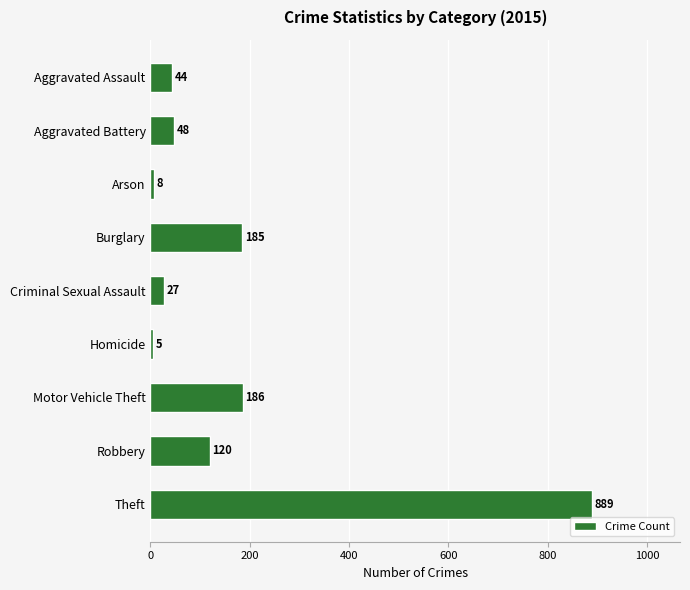

Reading bottom to top, what are all the values shown in this chart?

Theft=889	Robbery=120	Motor Vehicle Theft=186	Homicide=5	Criminal Sexual Assault=27	Burglary=185	Arson=8	Aggravated Battery=48	Aggravated Assault=44